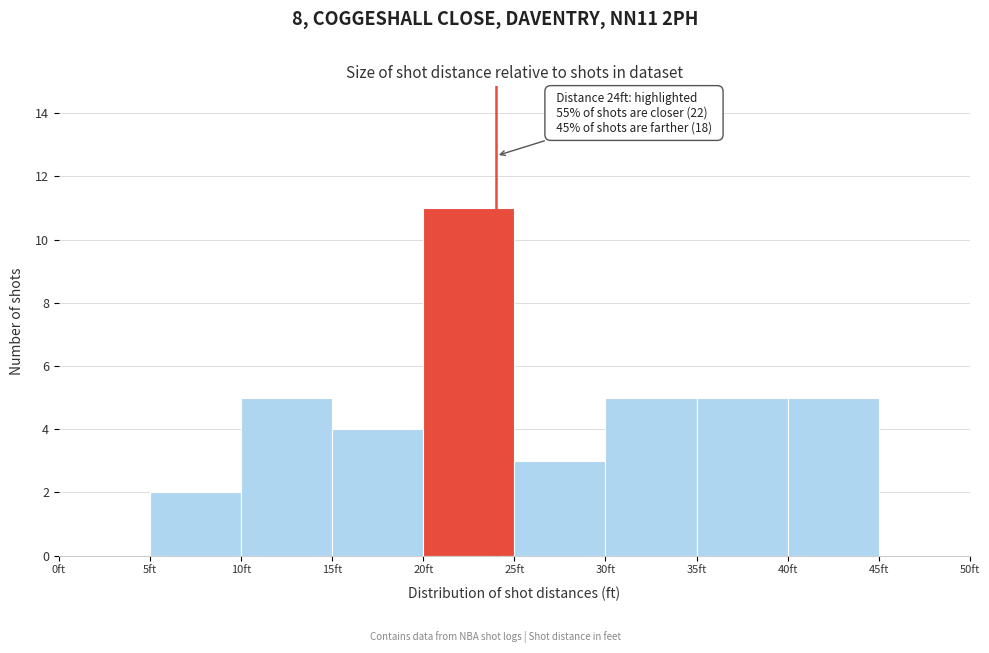

Over which range of the x-axis is the bar tallest?

20 to 25